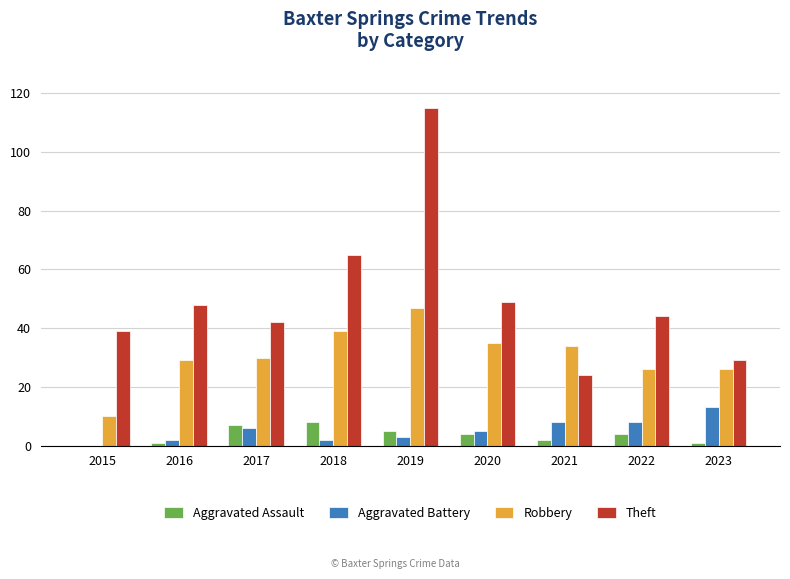

What is the sum of all Aggravated Assault values?

32